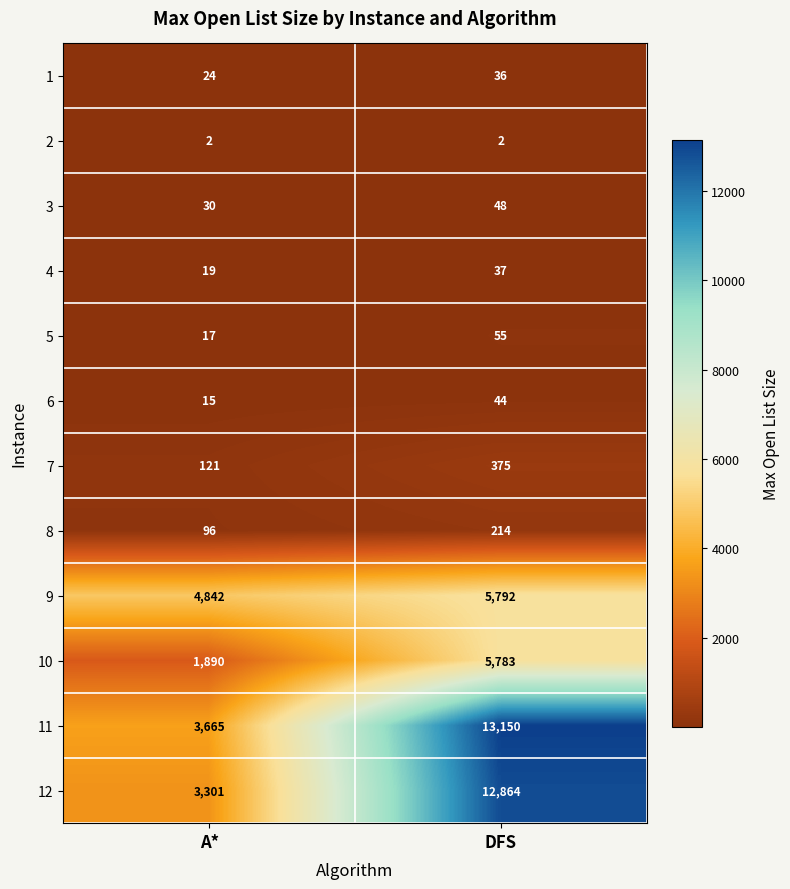

At which label is 9 closest to 5317?

A*